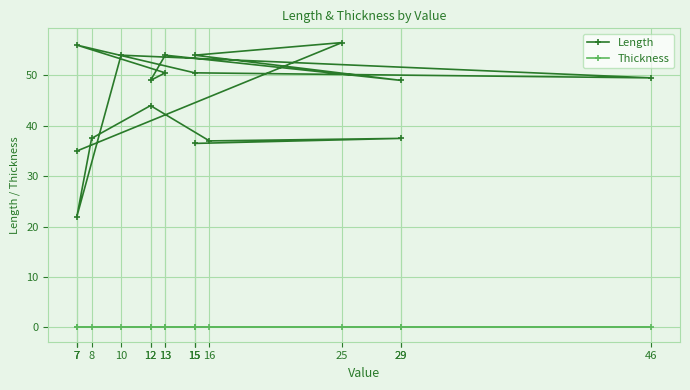

What is the label of the 16th point from the right?

25